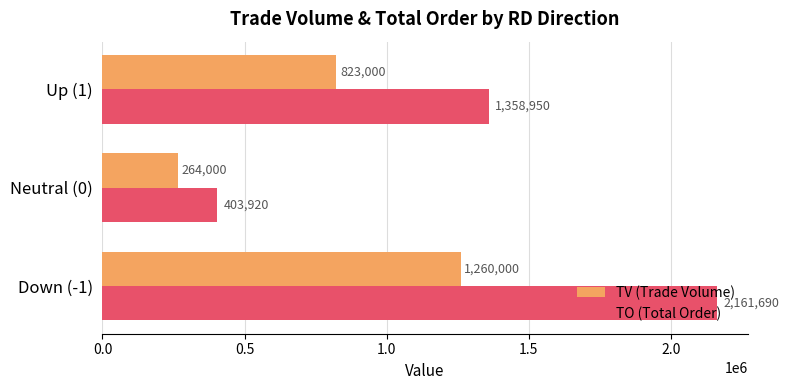

What value does the TO (Total Order) series have at Up (1)?

1358950